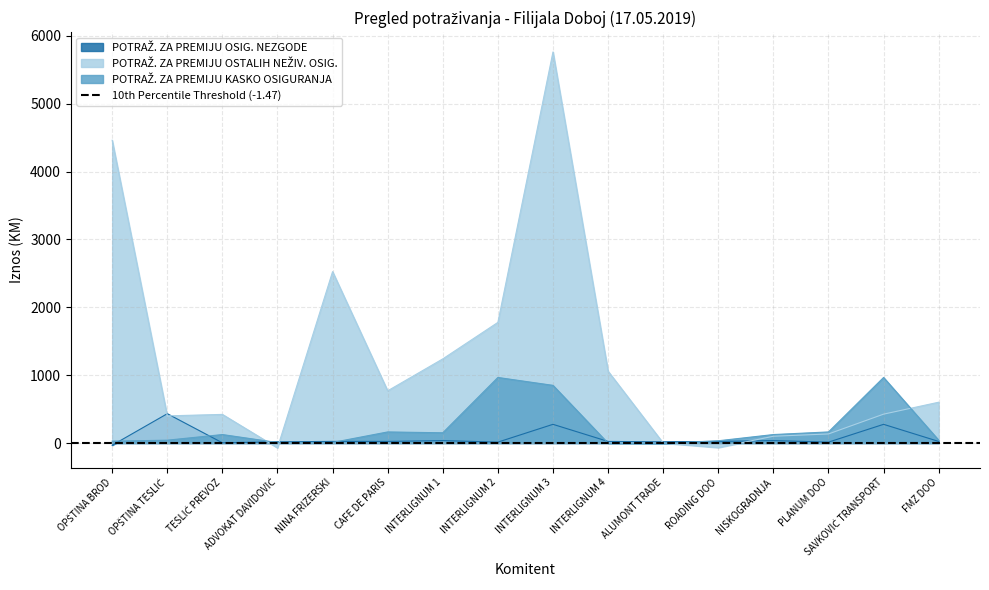

How many data points in POTRAŽ. ZA PREMIJU OSTALIH NEŽIV. OSIG. are above 601?

8